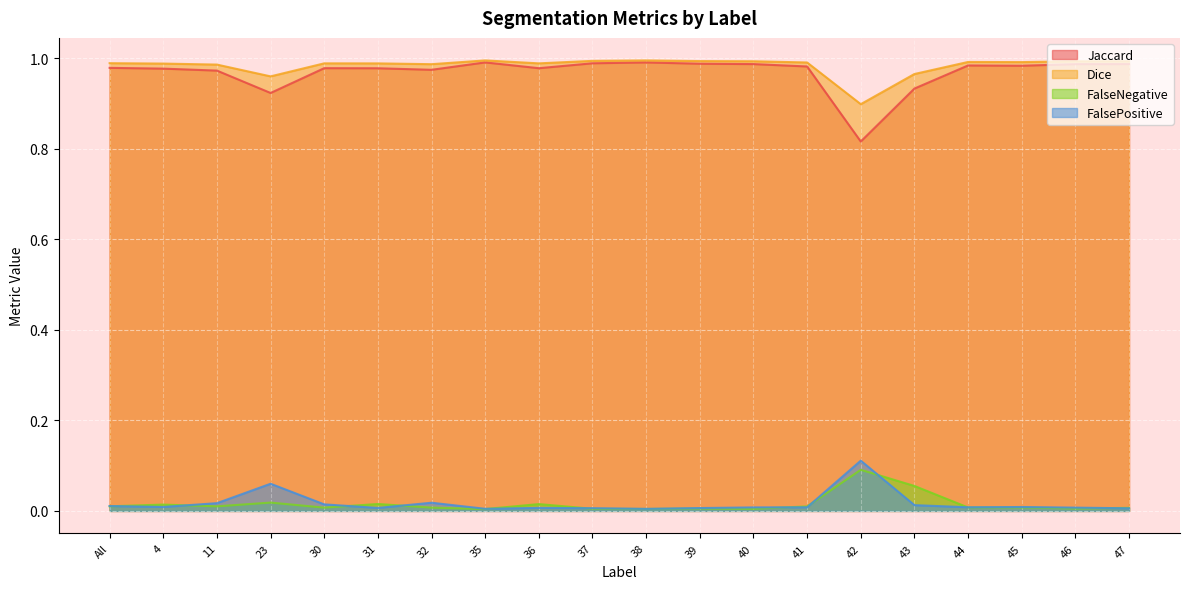

What is the spread (max minus min) of values at 35?

1.0